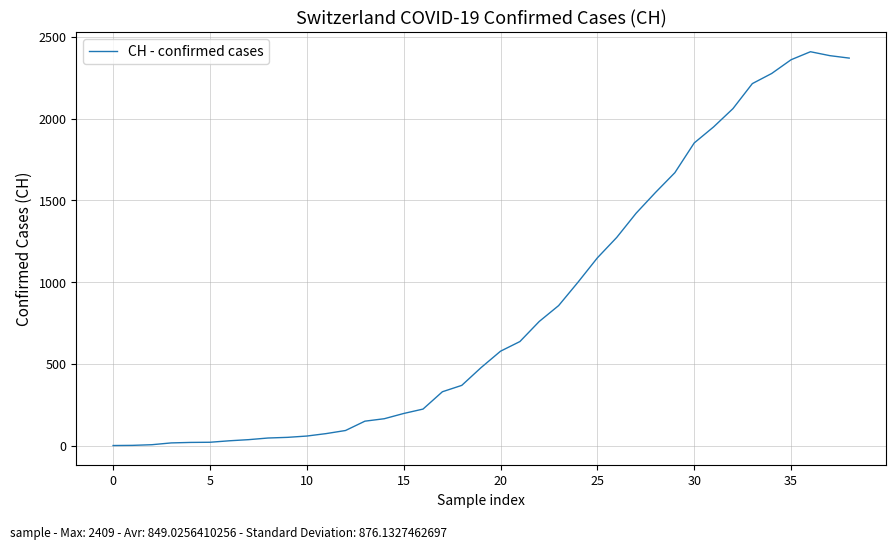

What is the greatest value displayed?

2409